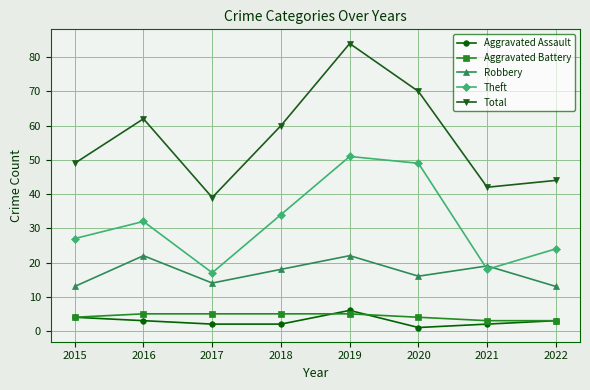

True or false: Theft has more than 1 points higher than both neighbors.

True